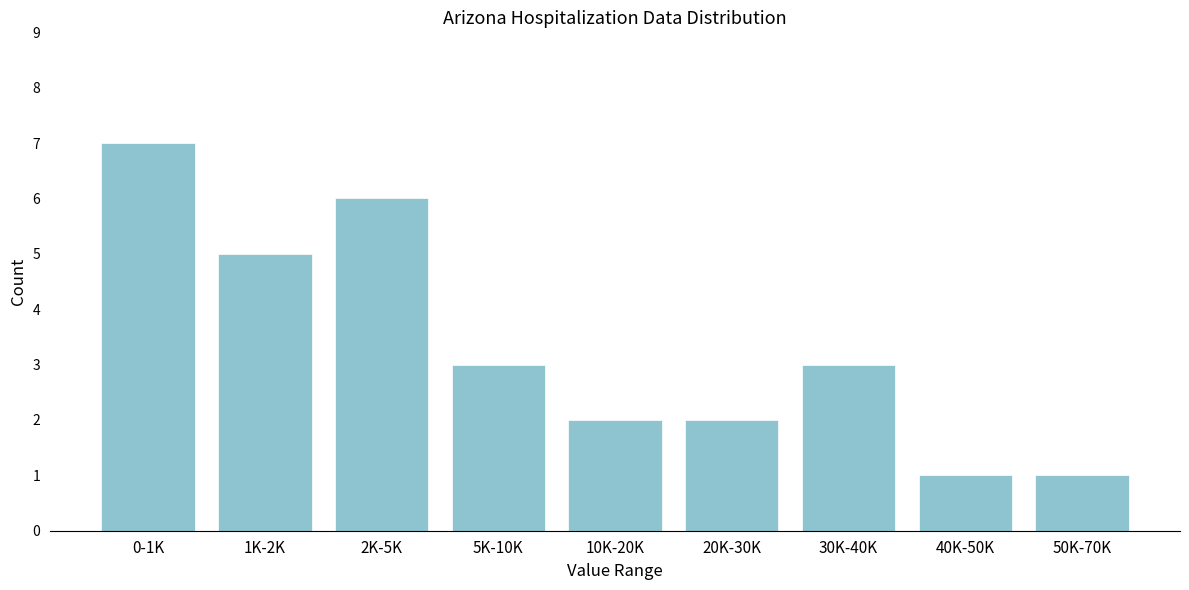

Reading right to left, list all the values displayed in this chart.

50K-70K=1	40K-50K=1	30K-40K=3	20K-30K=2	10K-20K=2	5K-10K=3	2K-5K=6	1K-2K=5	0-1K=7